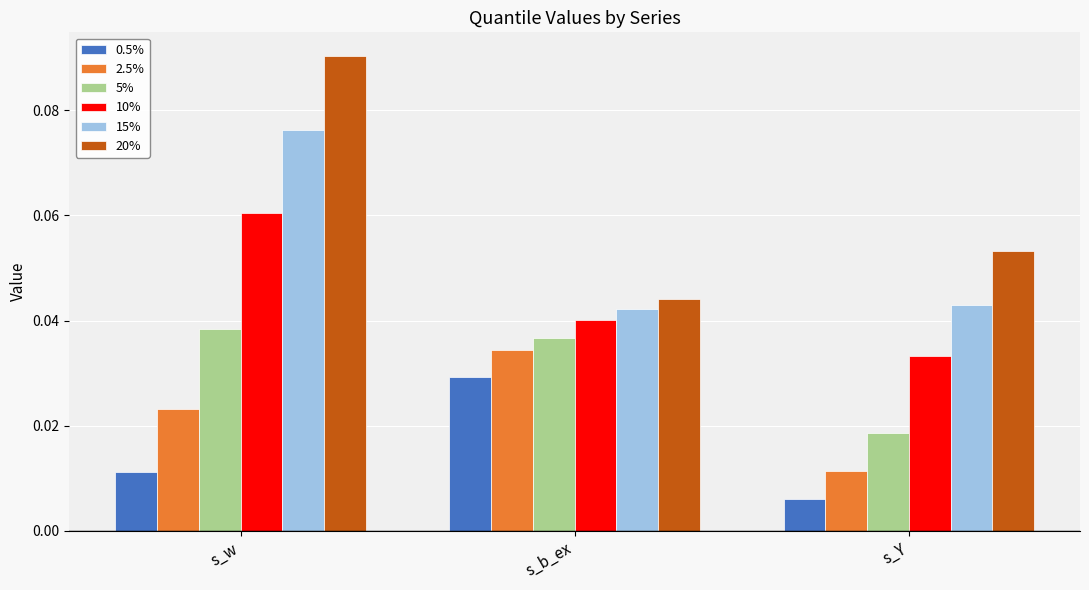

List the series in order of their overall mean, highest first.

20%, 15%, 10%, 5%, 2.5%, 0.5%